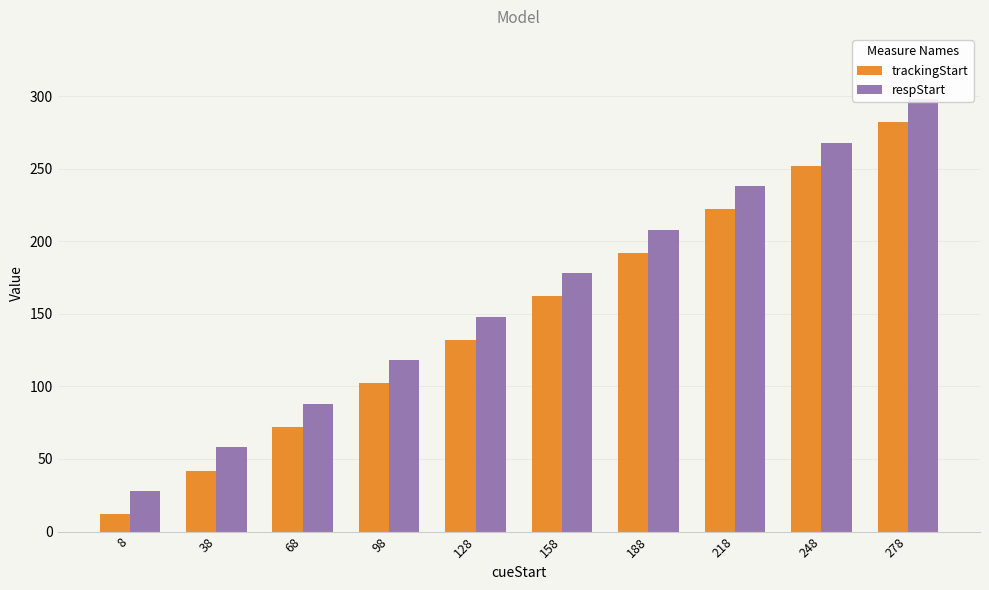

The value of trackingStart at 68 is 42. True or false?

False